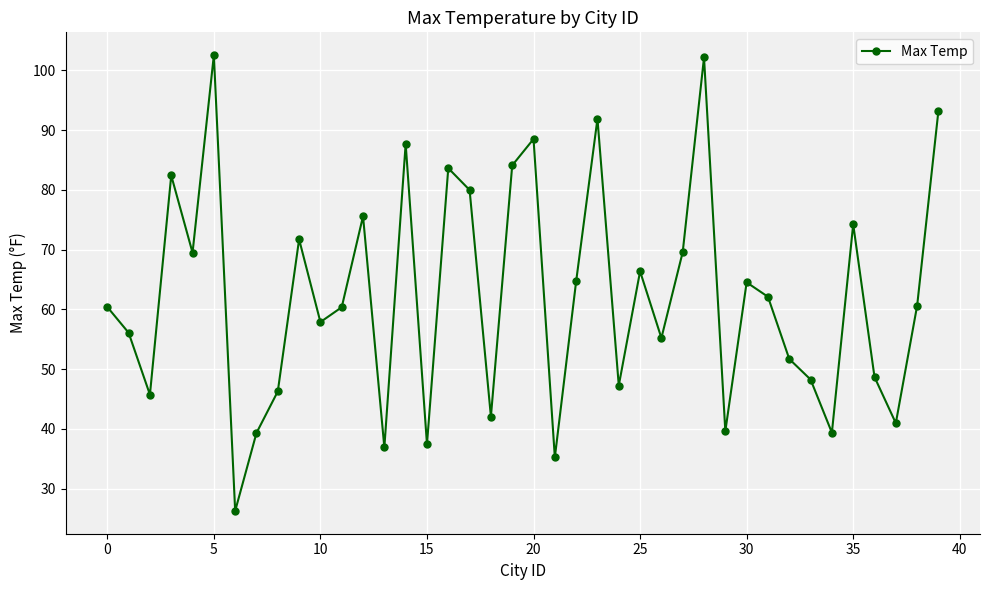

What is the difference between the second highest and second lowest values?

66.9